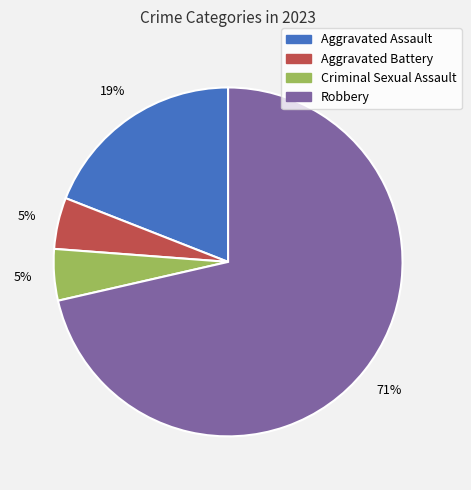

Which category accounts for the majority?

Robbery